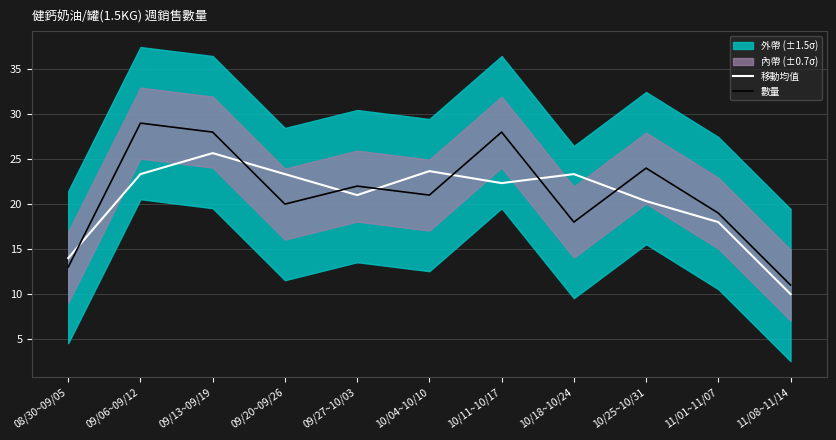

Reading left to right, what are all the values shown in this chart?

移動均值: 08/30~09/05=14.0	09/06~09/12=23.3	09/13~09/19=25.7	09/20~09/26=23.3	09/27~10/03=21.0	10/04~10/10=23.7	10/11~10/17=22.3	10/18~10/24=23.3	10/25~10/31=20.3	11/01~11/07=18.0	11/08~11/14=10.0
數量: 08/30~09/05=13.0	09/06~09/12=29.0	09/13~09/19=28.0	09/20~09/26=20.0	09/27~10/03=22.0	10/04~10/10=21.0	10/11~10/17=28.0	10/18~10/24=18.0	10/25~10/31=24.0	11/01~11/07=19.0	11/08~11/14=11.0